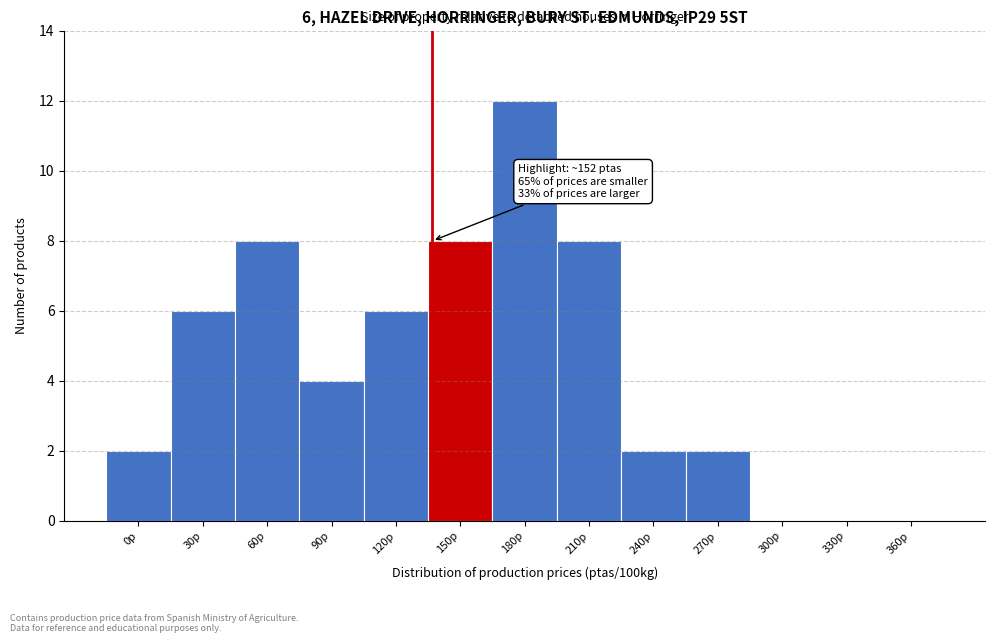

Reading left to right, what are all the values shown in this chart?

0p=2	30p=6	60p=8	90p=4	120p=6	150p=8	180p=12	210p=8	240p=2	270p=2	300p=0	330p=0	360p=0